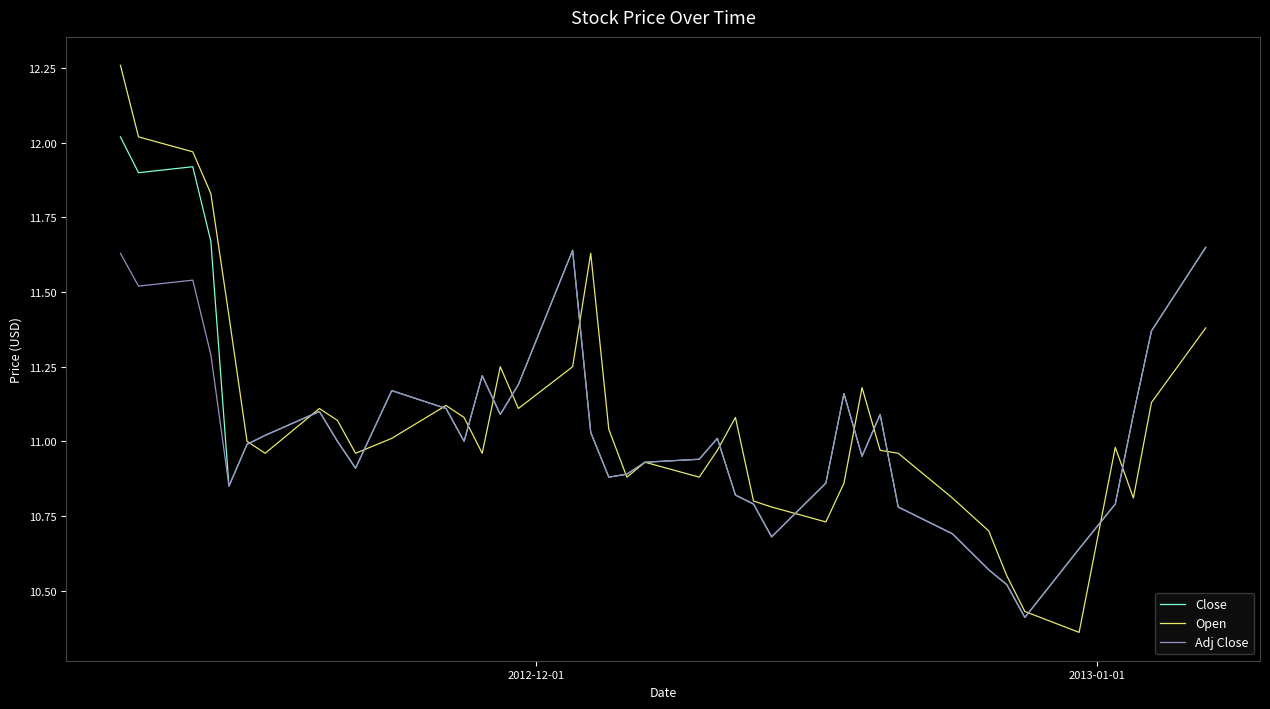

List the series in order of their peak value, lowest first.

Adj Close, Close, Open